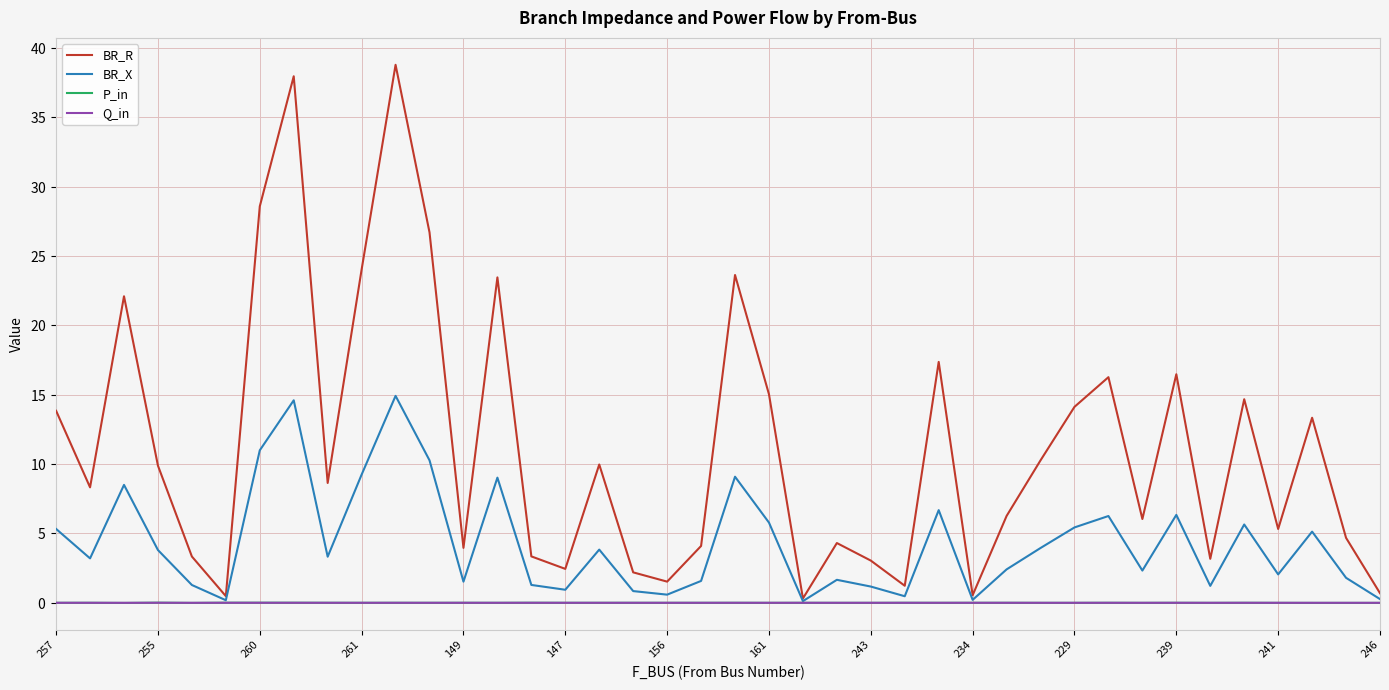

List the series in order of their peak value, lowest first.

Q_in, P_in, BR_X, BR_R